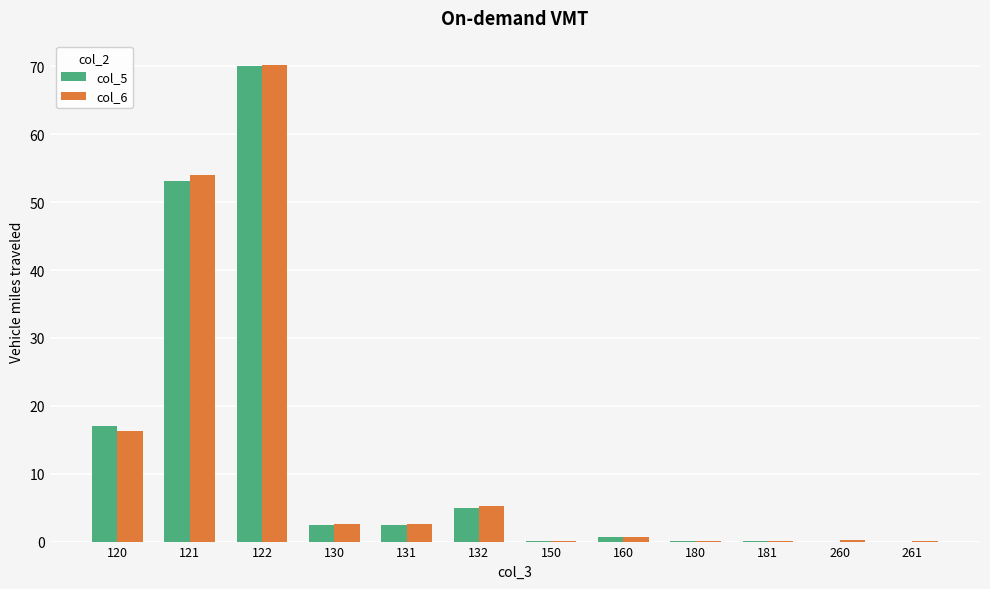

What is the total value across all series at 132?

10.2